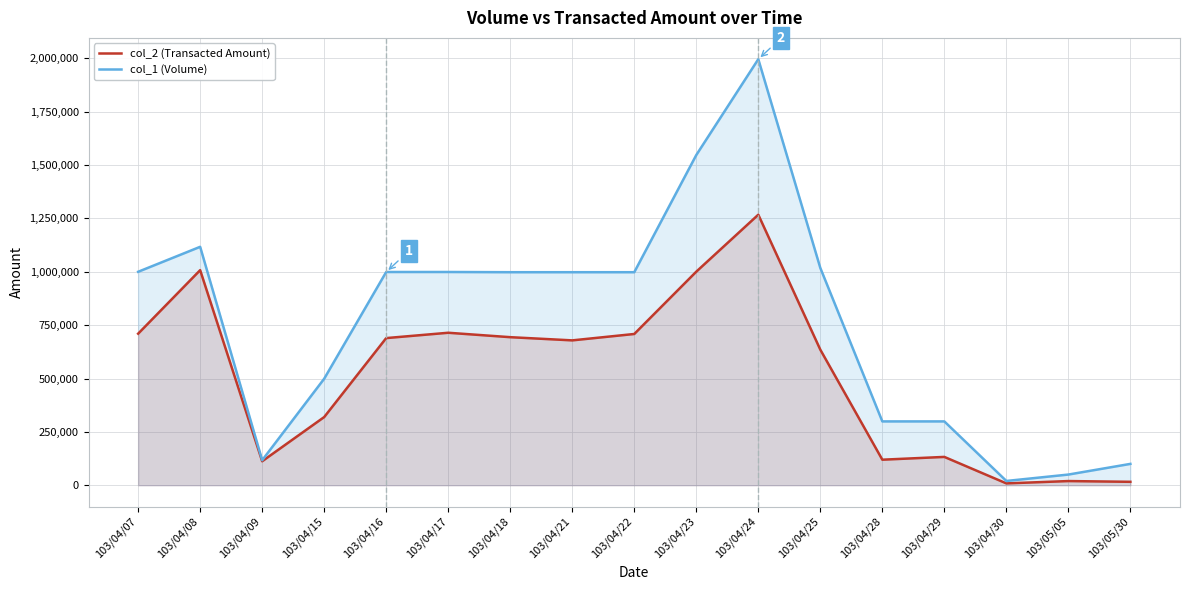

Rank the categories by col_1 (Volume) value from lowest to highest.

103/04/30, 103/05/05, 103/05/30, 103/04/09, 103/04/28, 103/04/29, 103/04/15, 103/04/18, 103/04/21, 103/04/22, 103/04/16, 103/04/17, 103/04/07, 103/04/25, 103/04/08, 103/04/23, 103/04/24